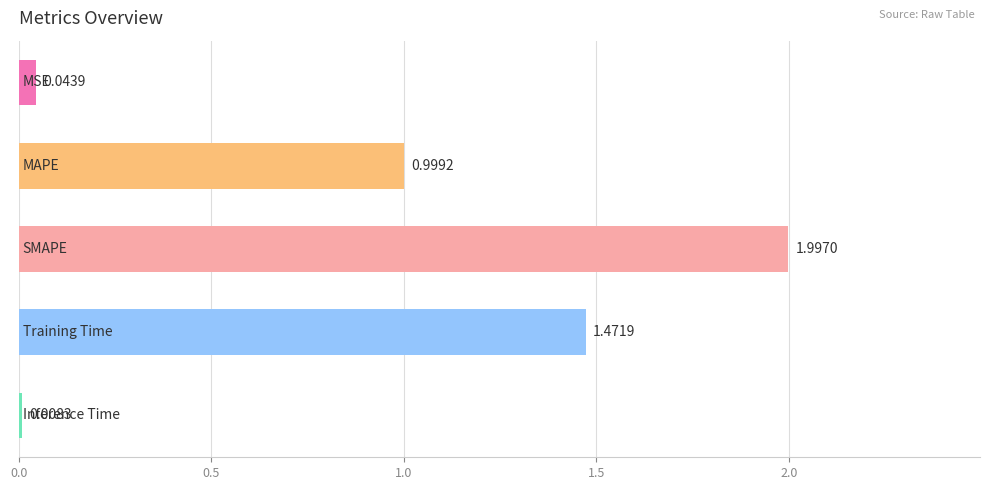

What is the difference between the maximum and second lowest values?

2.0